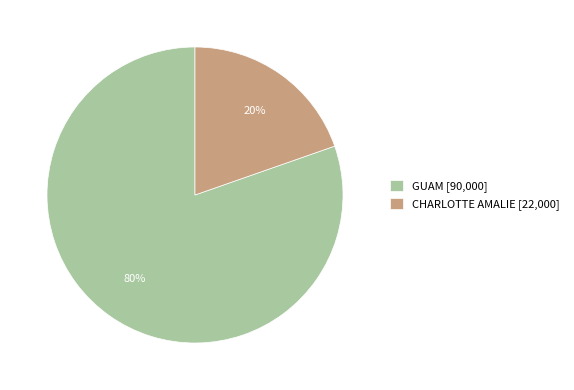

To the nearest percent, what is the average slice percentage?

50%